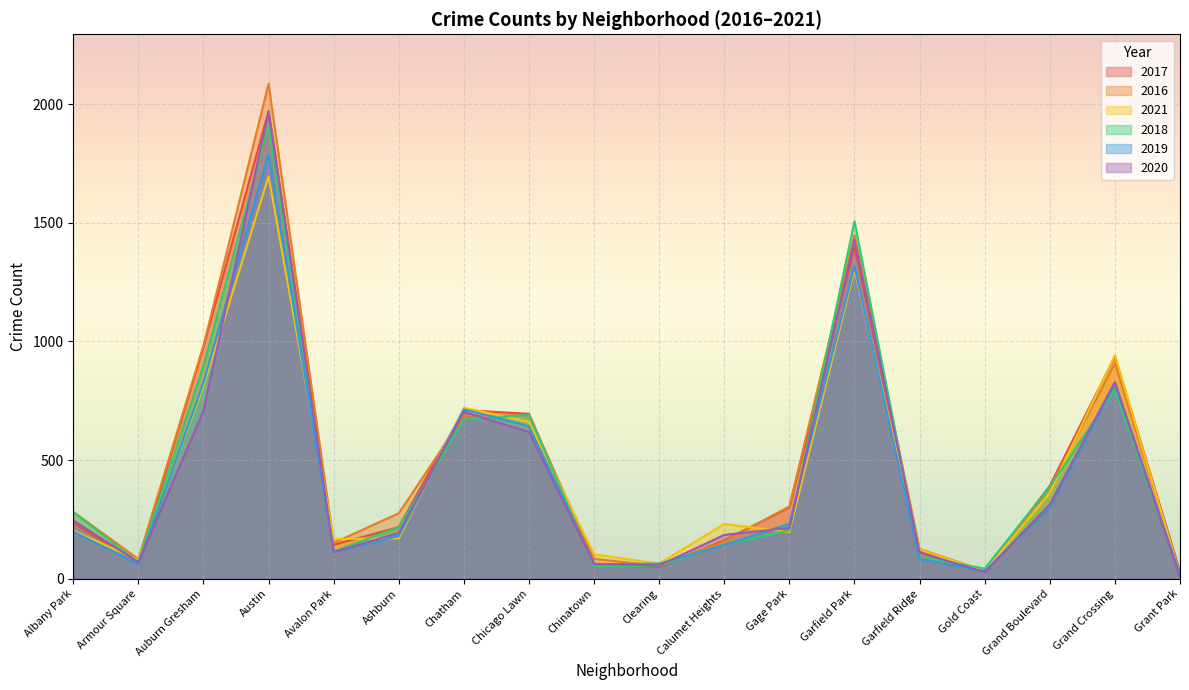

True or false: 2017 has more than 0 points higher than both neighbors.

True